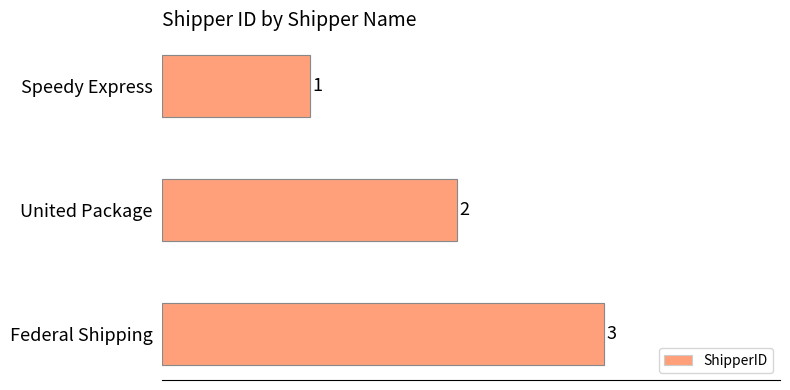

Rank the categories by value from lowest to highest.

Speedy Express, United Package, Federal Shipping